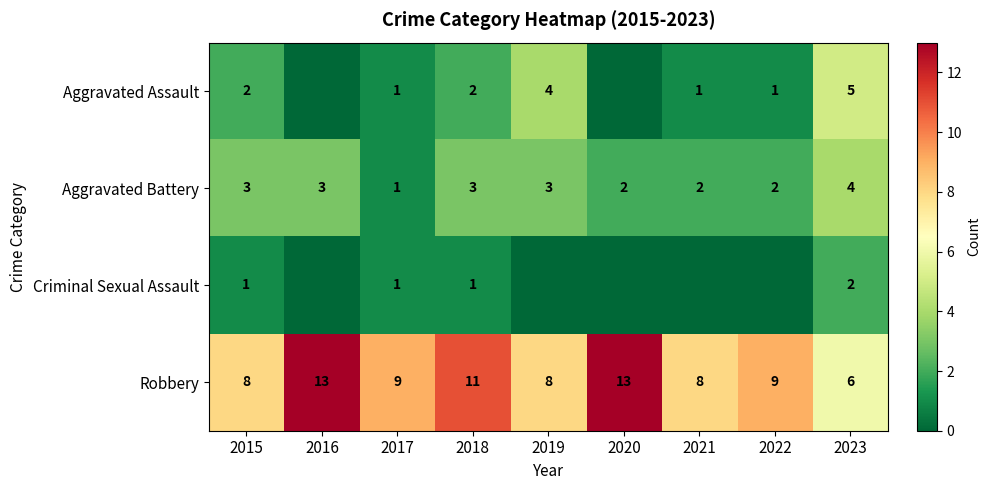

Where does the Robbery series first go above 9?

2016